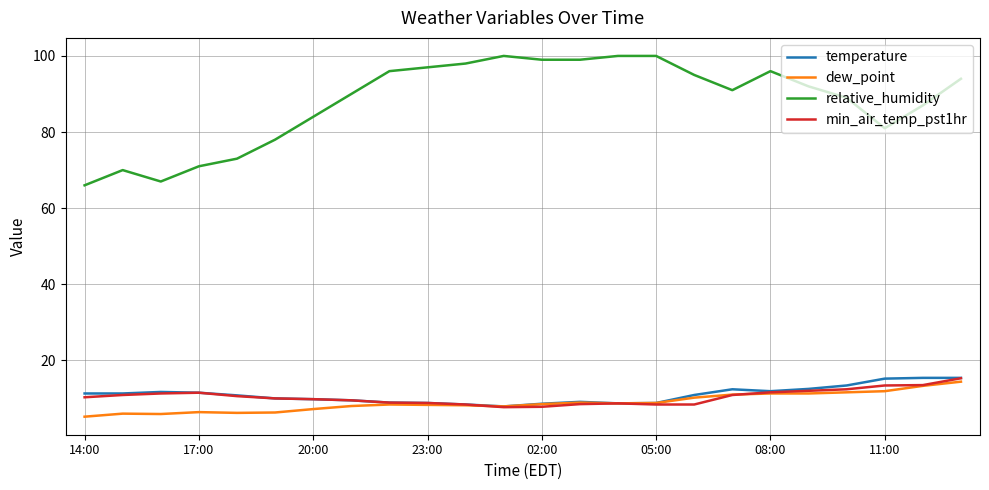

True or false: relative_humidity and min_air_temp_pst1hr intersect in this chart.

False